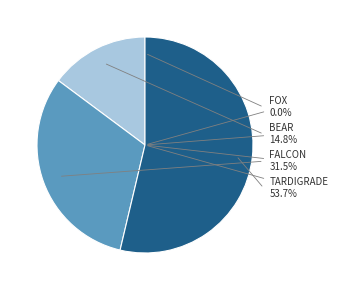

Between FALCON and BEAR, which is larger?

FALCON